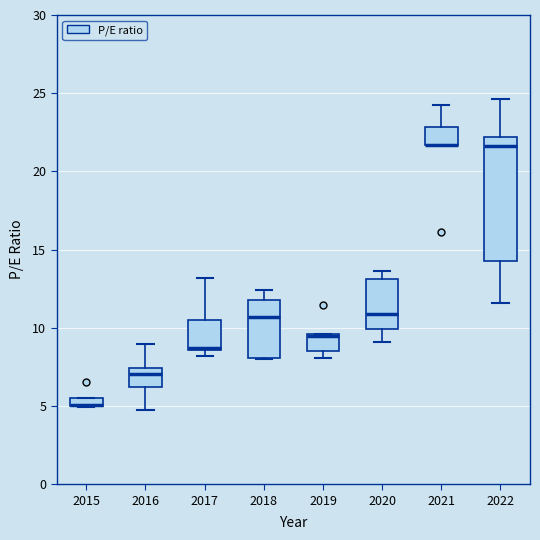

Comparing the boxes themselves (not the whiskers), which one is the tallest?

2022